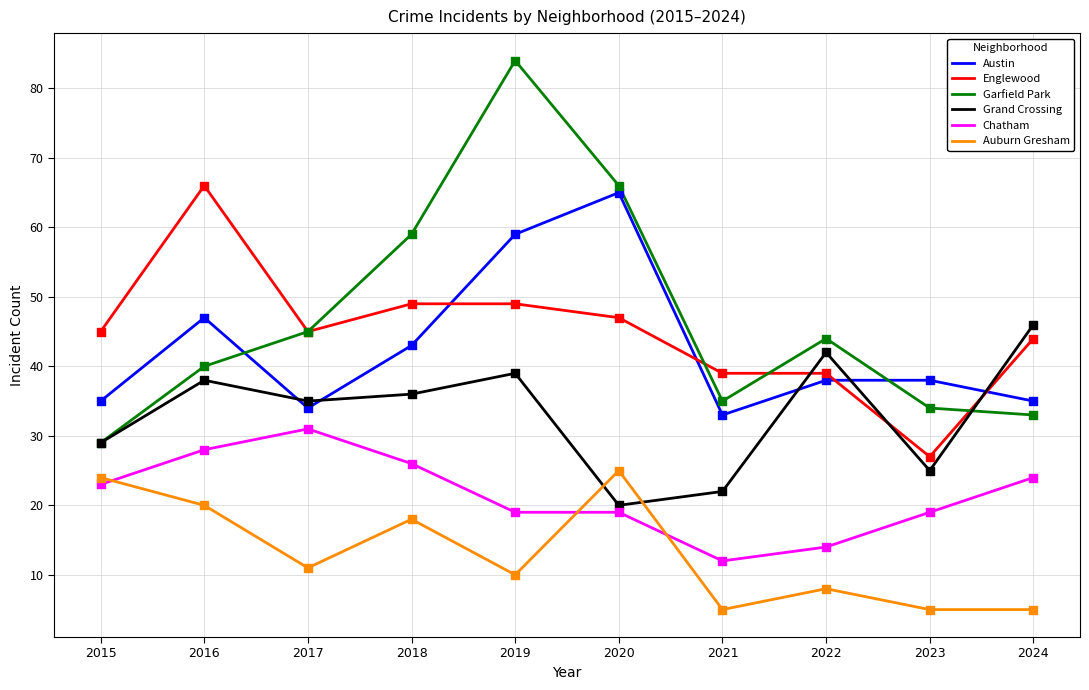

What are all the series names shown in the legend?

Austin, Englewood, Garfield Park, Grand Crossing, Chatham, Auburn Gresham